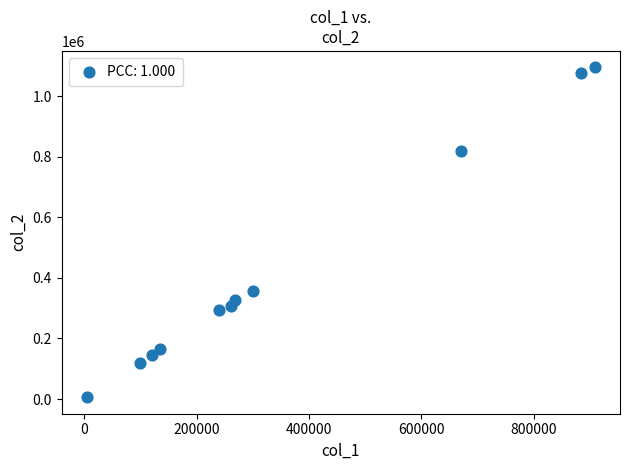

What is the average X value?

353818